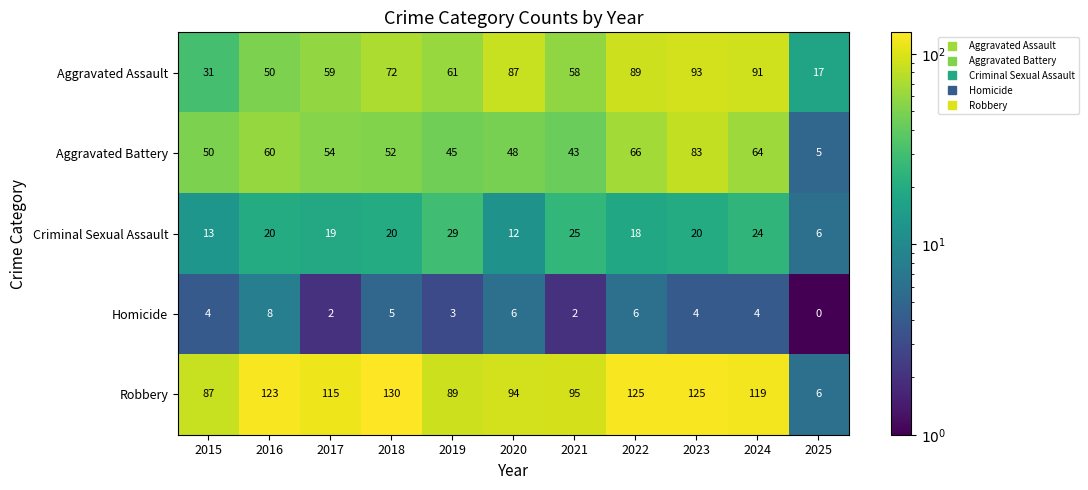

Rank the series at 2019 from highest to lowest value.

Robbery, Aggravated Assault, Aggravated Battery, Criminal Sexual Assault, Homicide